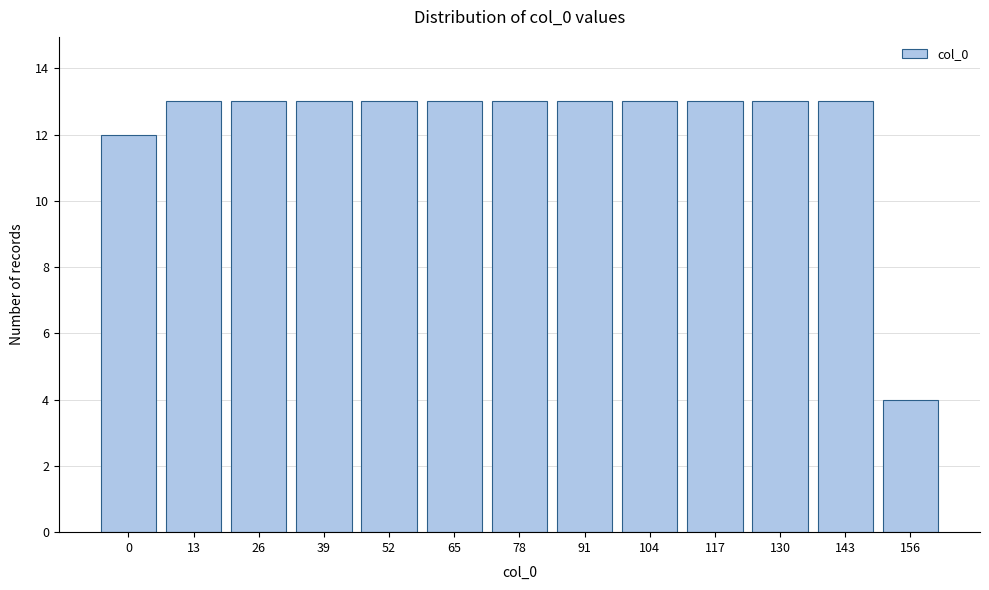

Reading left to right, what are all the values shown in this chart?

0=12	13=13	26=13	39=13	52=13	65=13	78=13	91=13	104=13	117=13	130=13	143=13	156=4